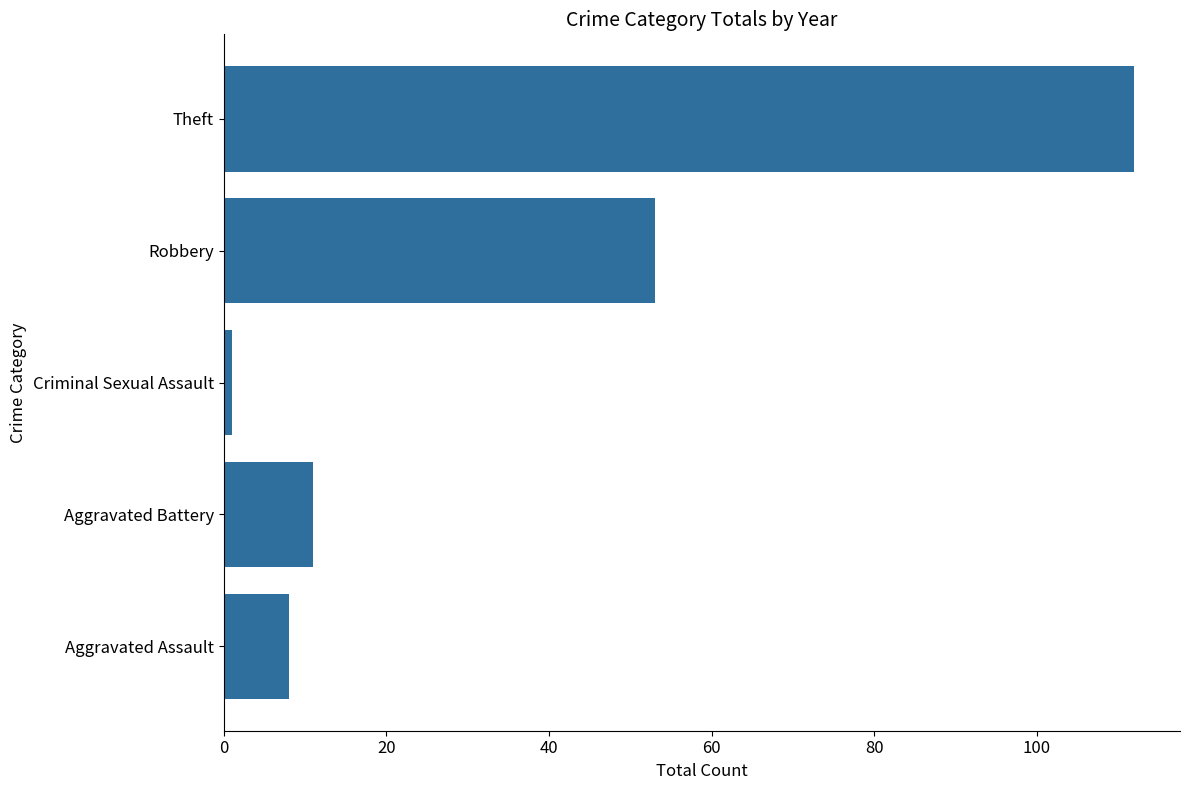

What is the ratio of the value at Theft to the value at Aggravated Battery?

10.2